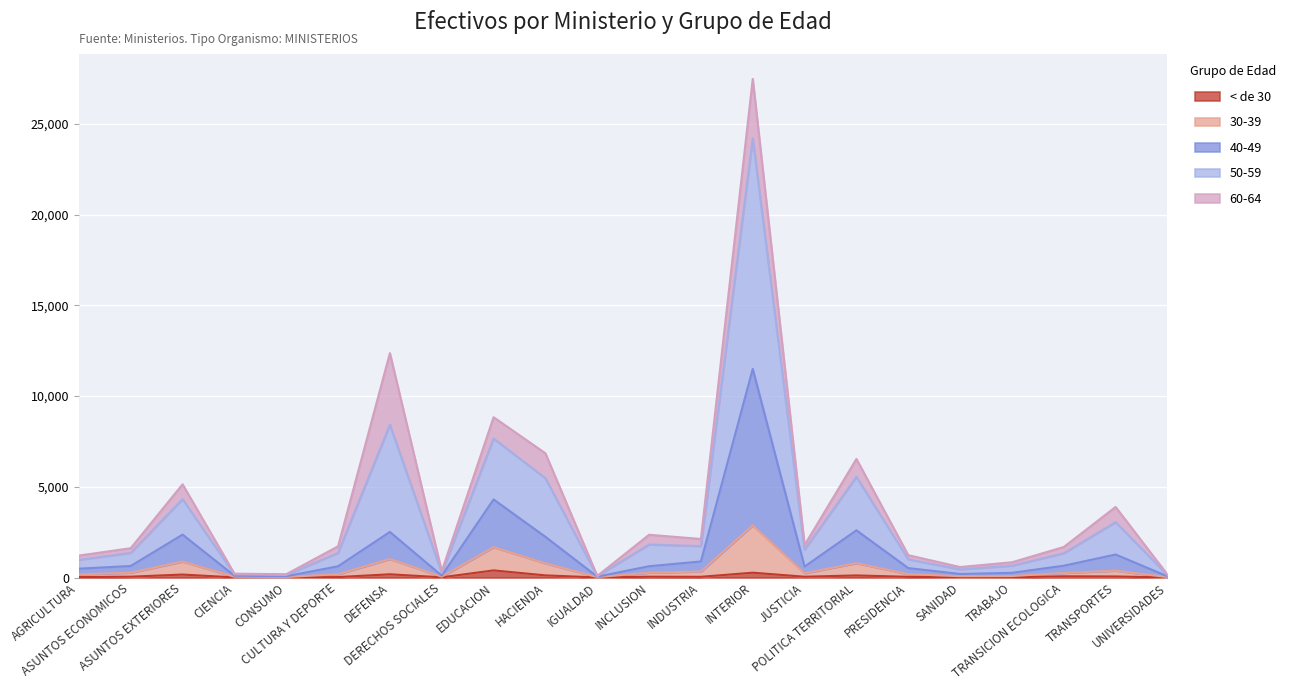

Which label corresponds to the smallest value in the chart?

UNIVERSIDADES